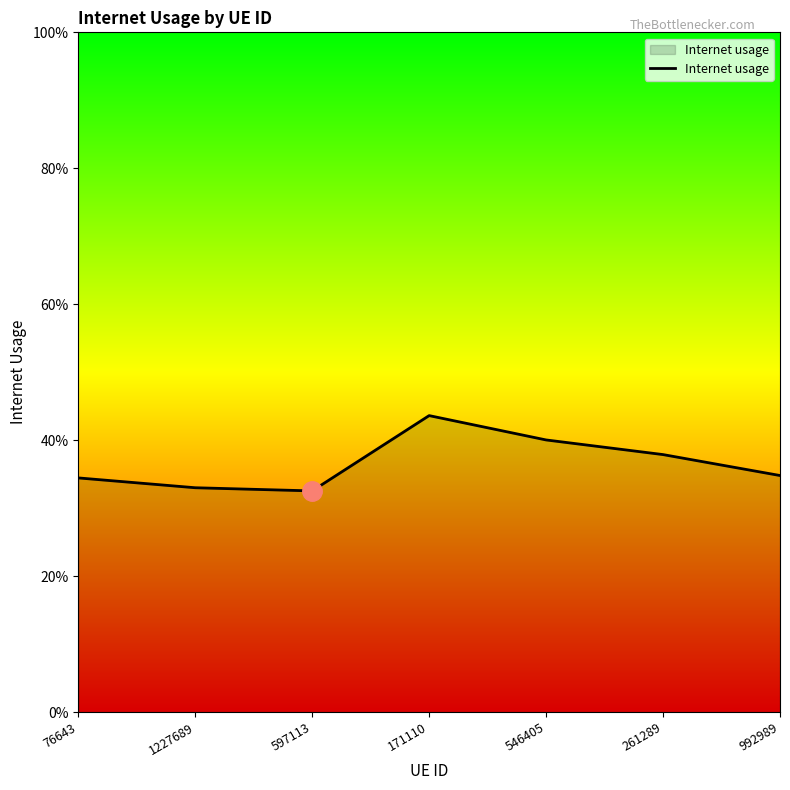

Does the chart display data point markers on the line(s)?

No